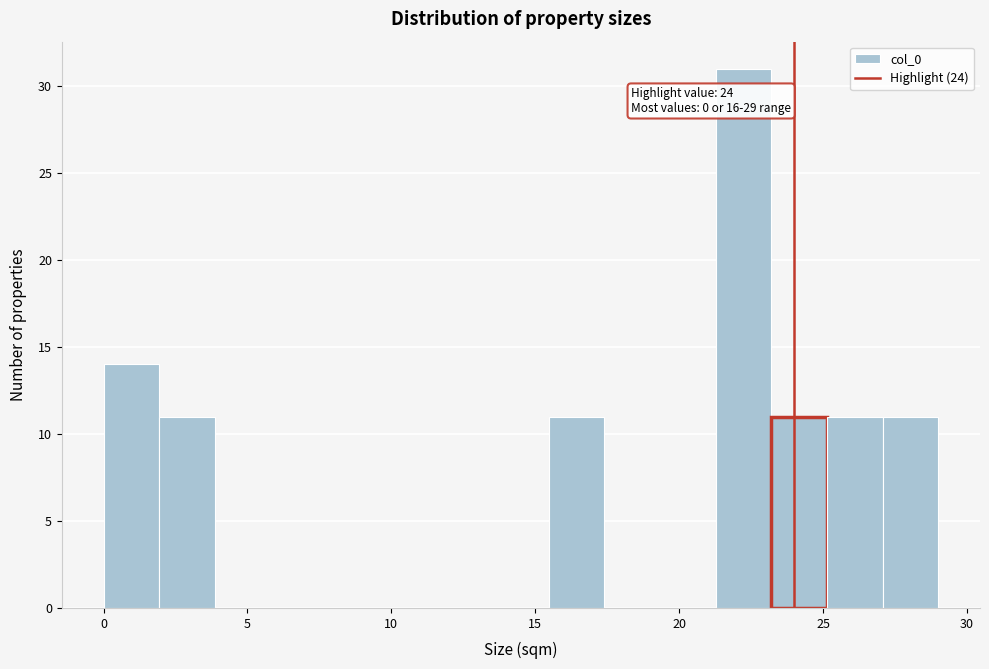

Around what value on the x-axis is the tallest bar? Give the approximate position of its centre, as read against the axis.

22.0